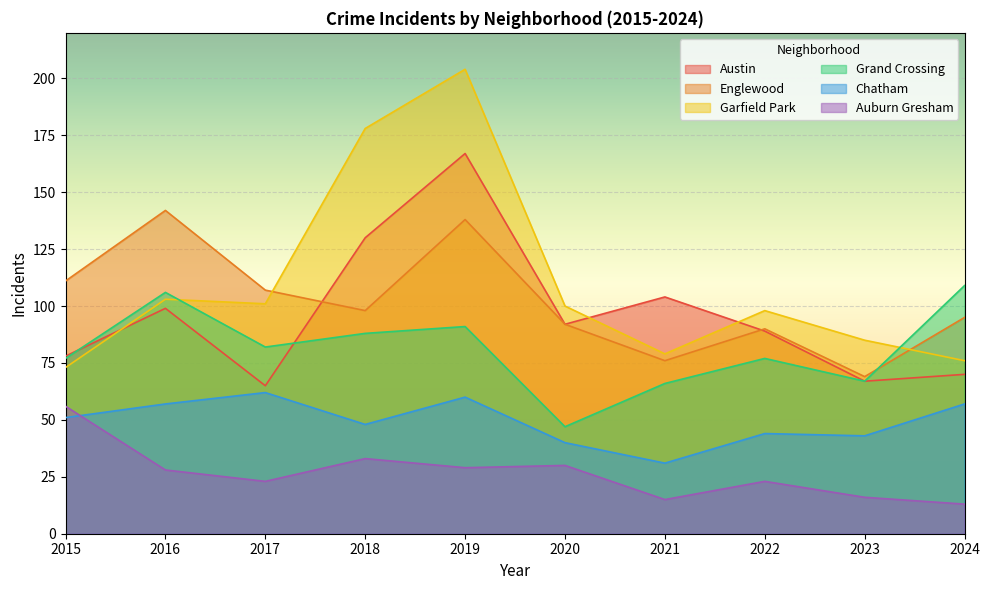

How many lines are shown in the chart?

6